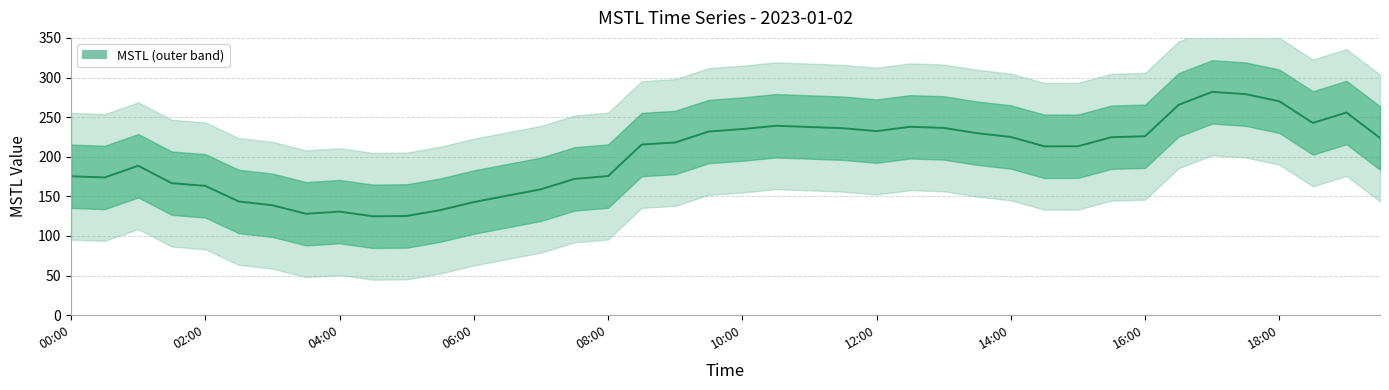

How many lines are shown in the chart?

1